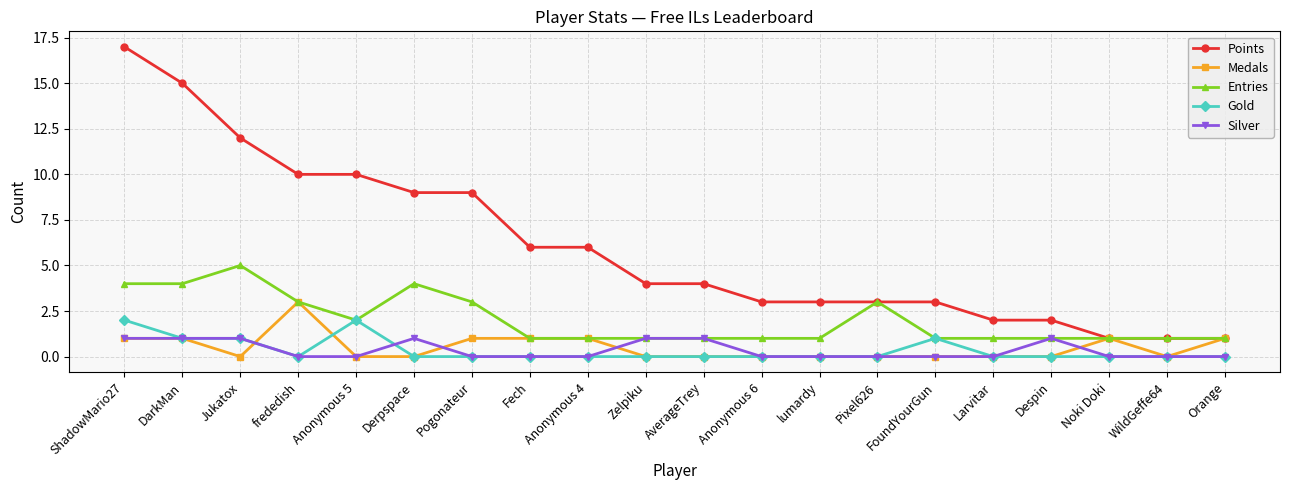

At which category is the sum across all series the highest?

ShadowMario27